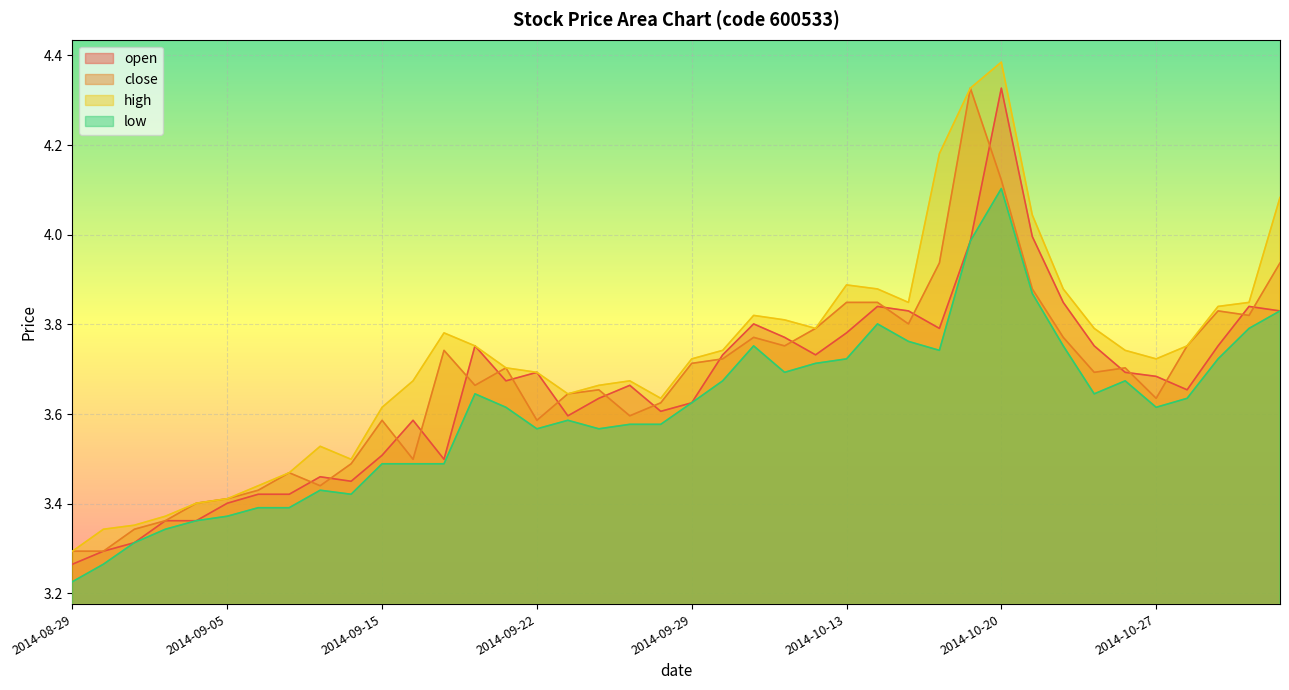

Where is the first local minimum for close?

2014-09-11